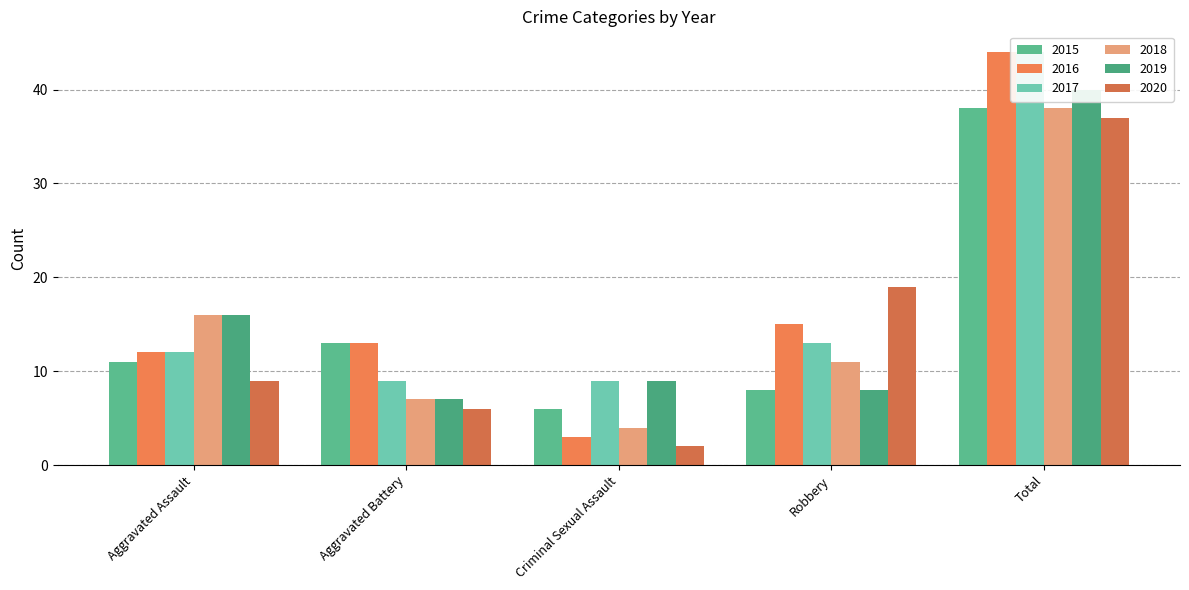

What is the lowest value of the 2015 series?

6